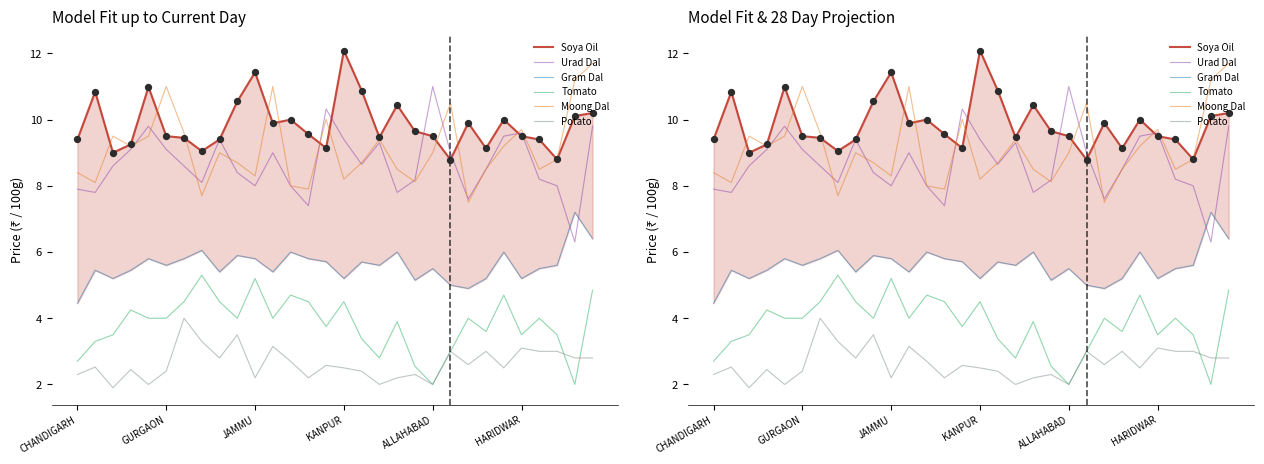

Which series has the largest total across all categories?

Soya Oil